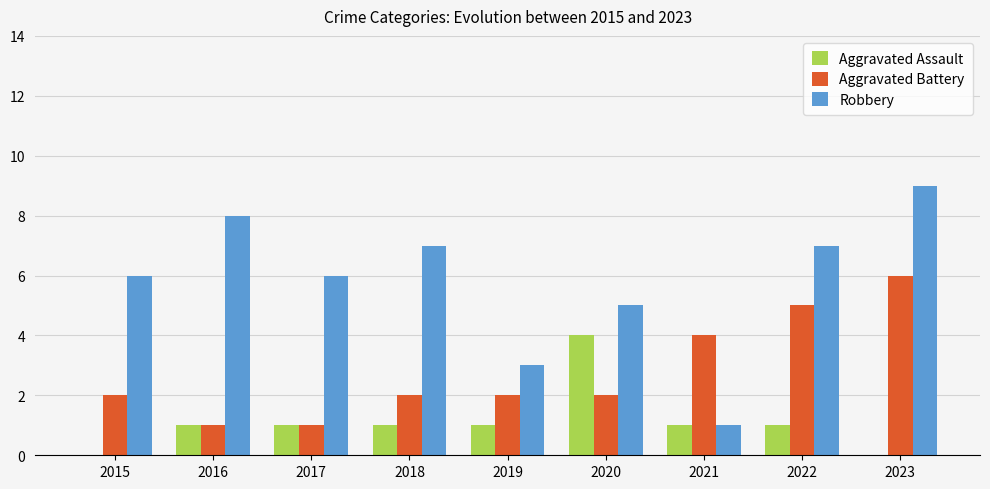

What is the sum of all Aggravated Assault values?

10